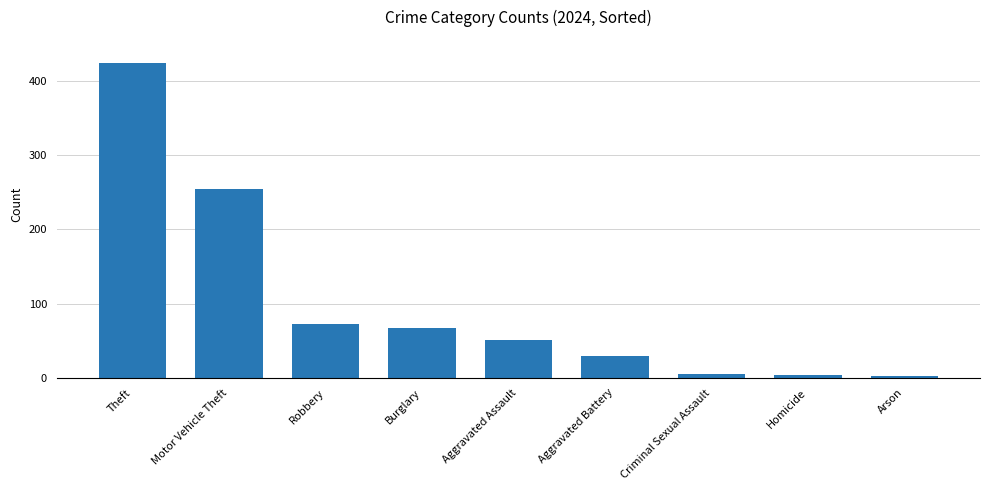

Is it true that the value at Burglary is 67?

True